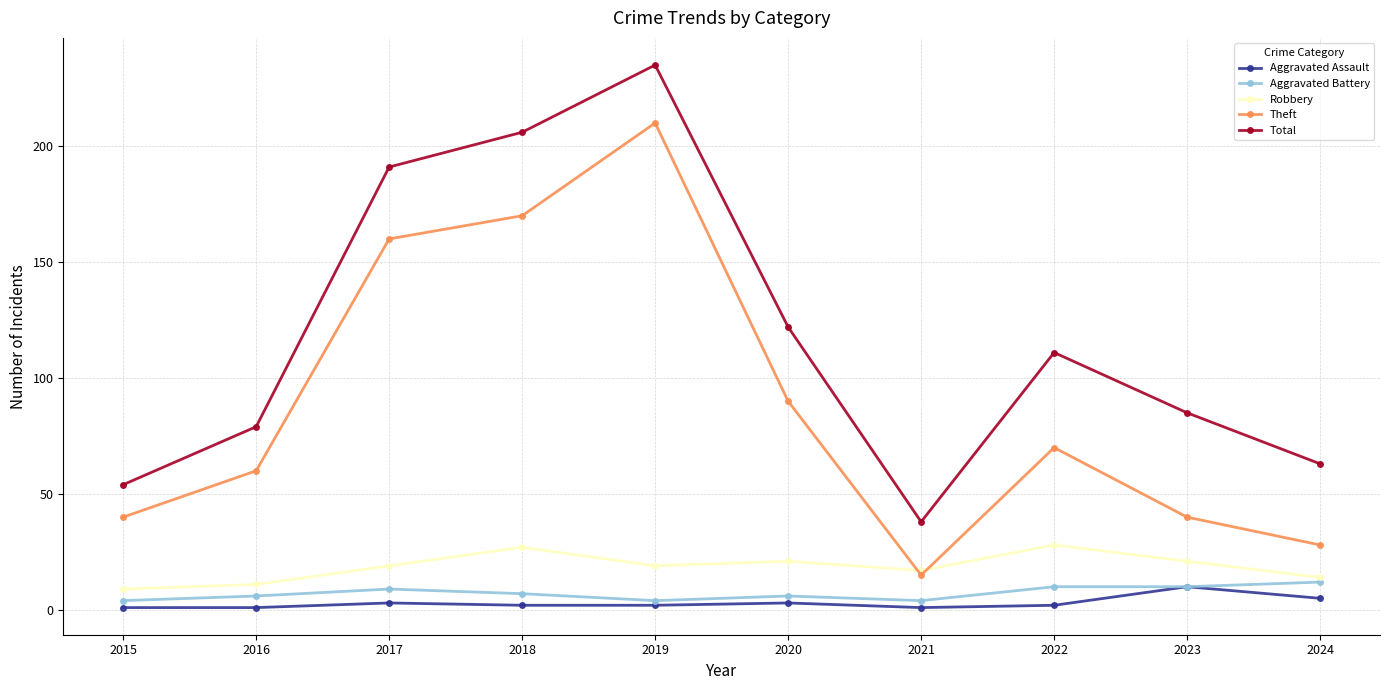

What is the total value across all series at 2016?

157